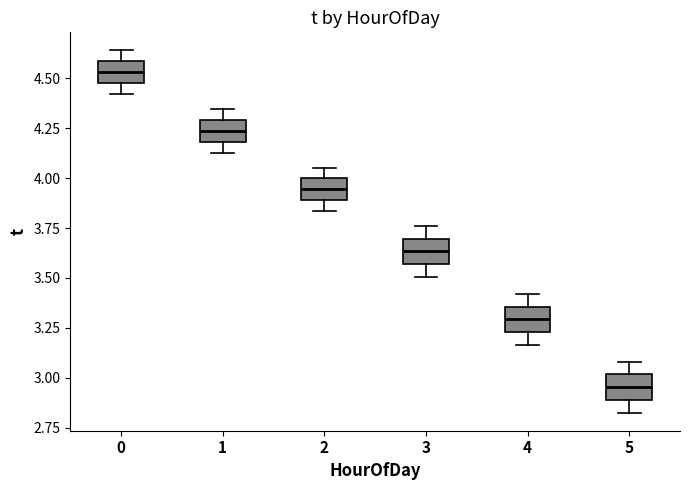

Which box has the lowest median line?

5